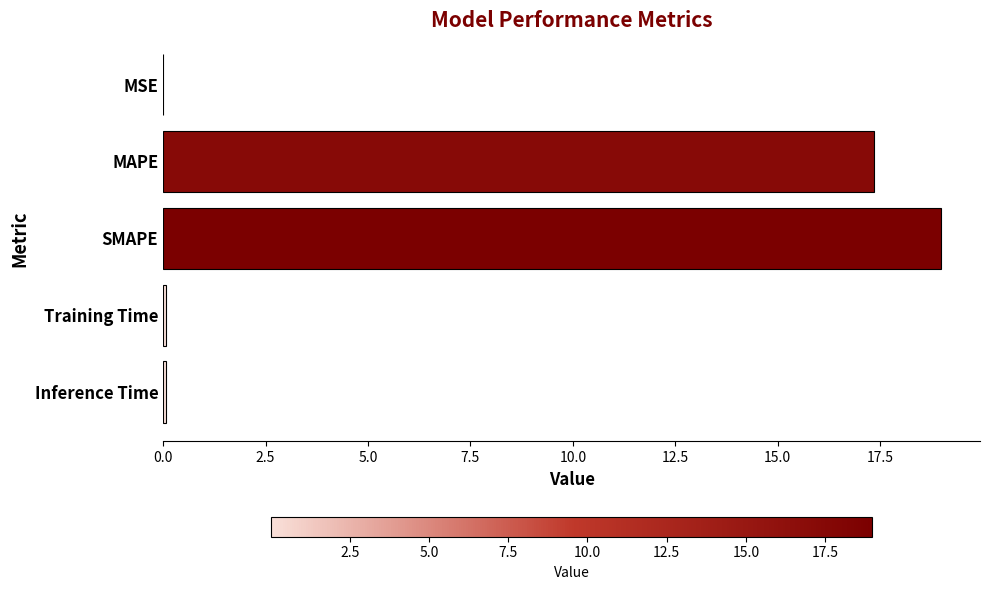

What is the maximum value shown in the chart?

19.0